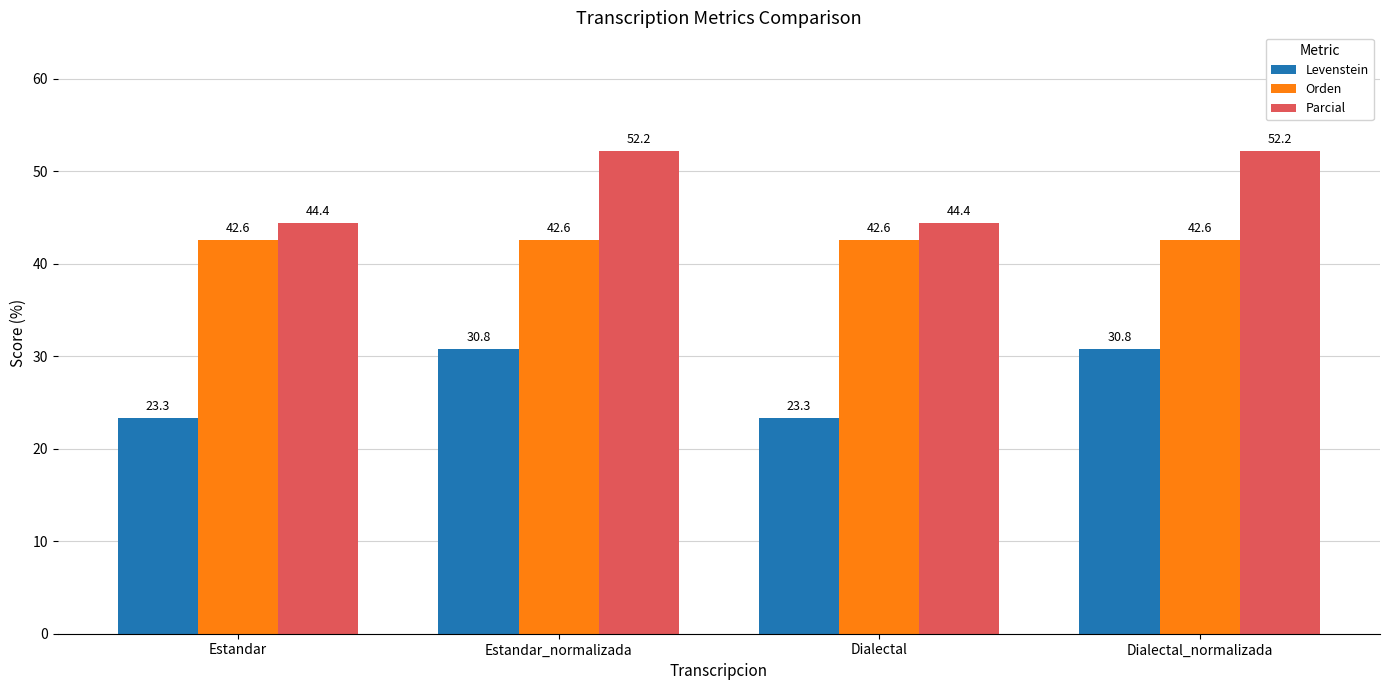

Rank the series at Dialectal_normalizada from highest to lowest value.

Parcial, Orden, Levenstein